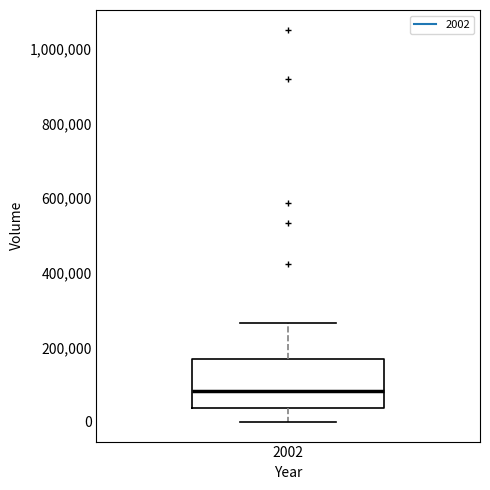

Read this box plot against the y-axis: the position of the median line, the range covered by the box, and the ends of both whiskers. The values are not printed on the chart, so give them approximately, as read against the axis.

median 80000, box 40000 to 160000, whiskers 0 to 260000